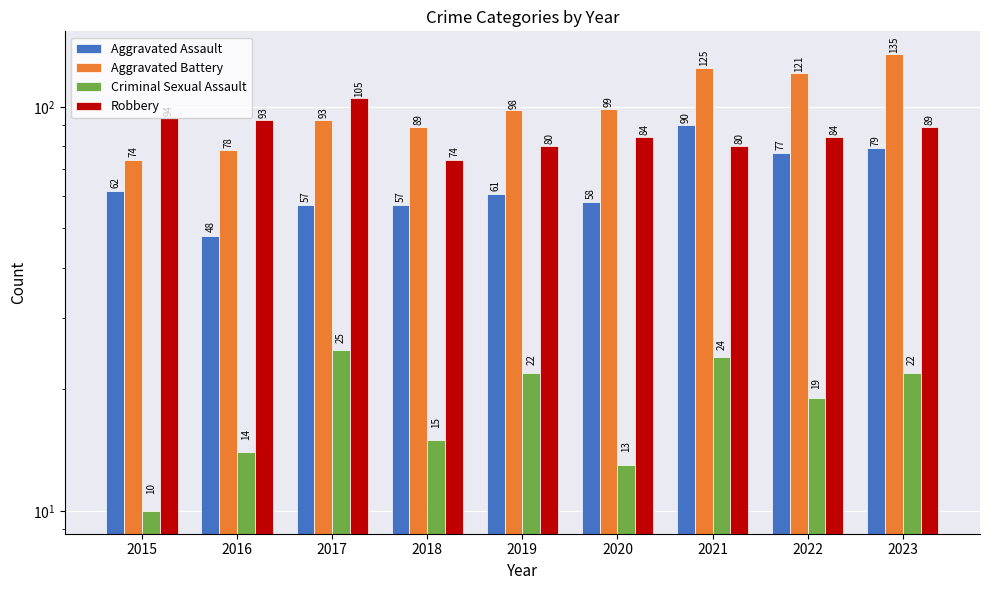

Reading left to right, list all the values displayed in this chart.

Aggravated Assault: 2015=62	2016=48	2017=57	2018=57	2019=61	2020=58	2021=90	2022=77	2023=79
Aggravated Battery: 2015=74	2016=78	2017=93	2018=89	2019=98	2020=99	2021=125	2022=121	2023=135
Criminal Sexual Assault: 2015=10	2016=14	2017=25	2018=15	2019=22	2020=13	2021=24	2022=19	2023=22
Robbery: 2015=94	2016=93	2017=105	2018=74	2019=80	2020=84	2021=80	2022=84	2023=89